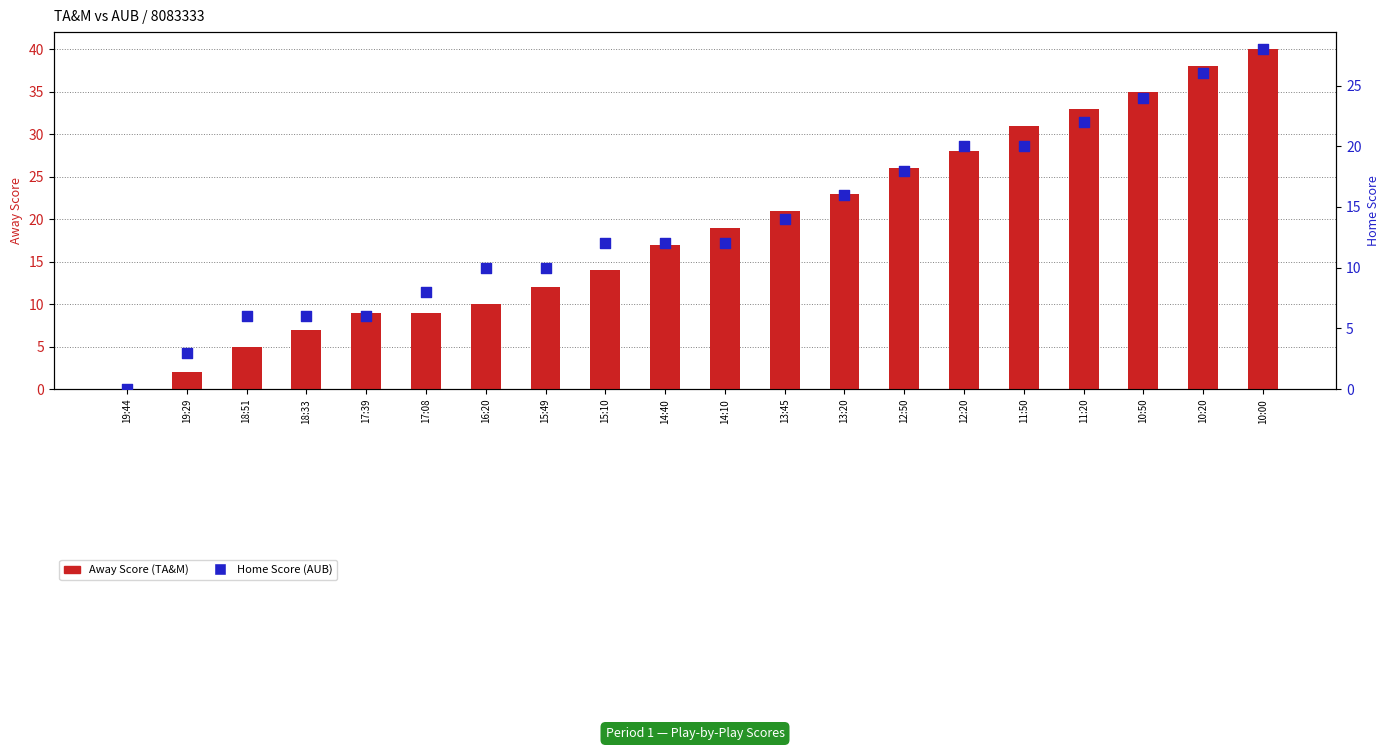

What are all the series names shown in the legend?

Away Score (TA&M), Home Score (AUB)